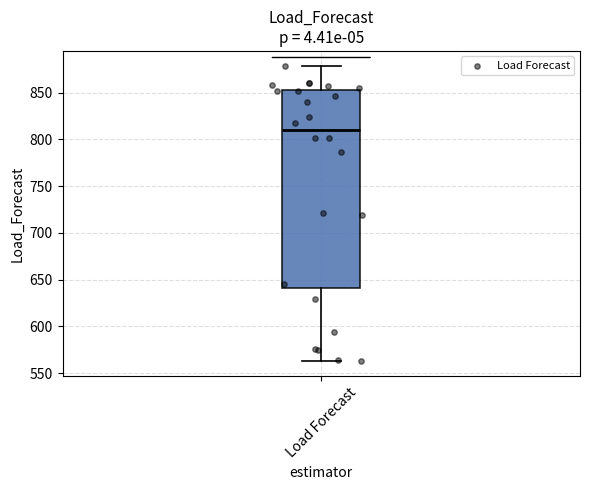

Transcribe this box plot: give where the median line is, the range the box spans, and where the two whiskers end, as read against the y-axis. The values are not printed on the chart, so give them approximately, as read against the axis.

median 810, box 640 to 855, whiskers 565 to 880